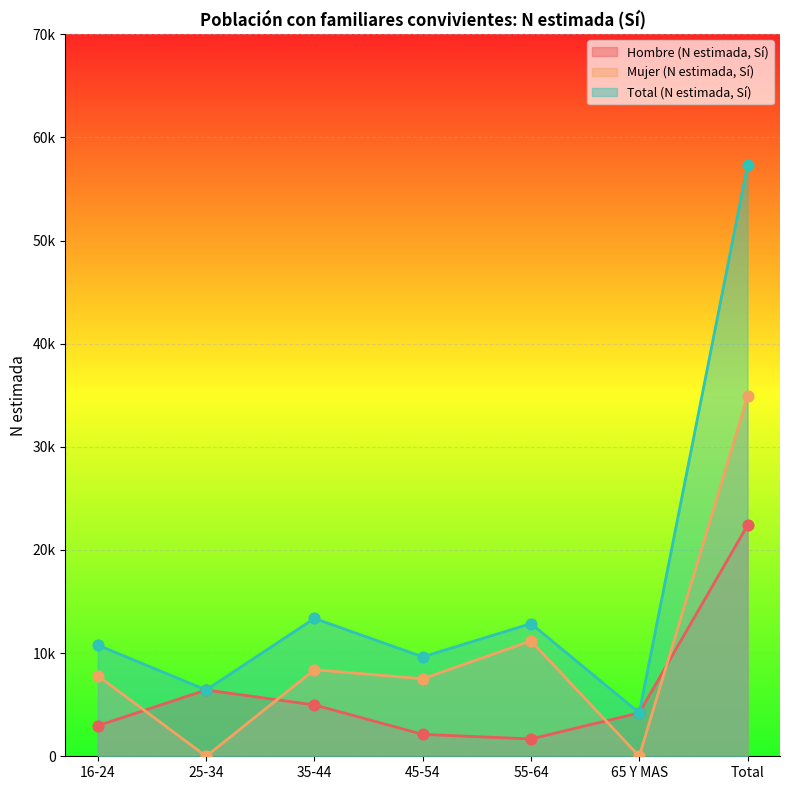

At how many categories does at least one series exceed 53424?

1